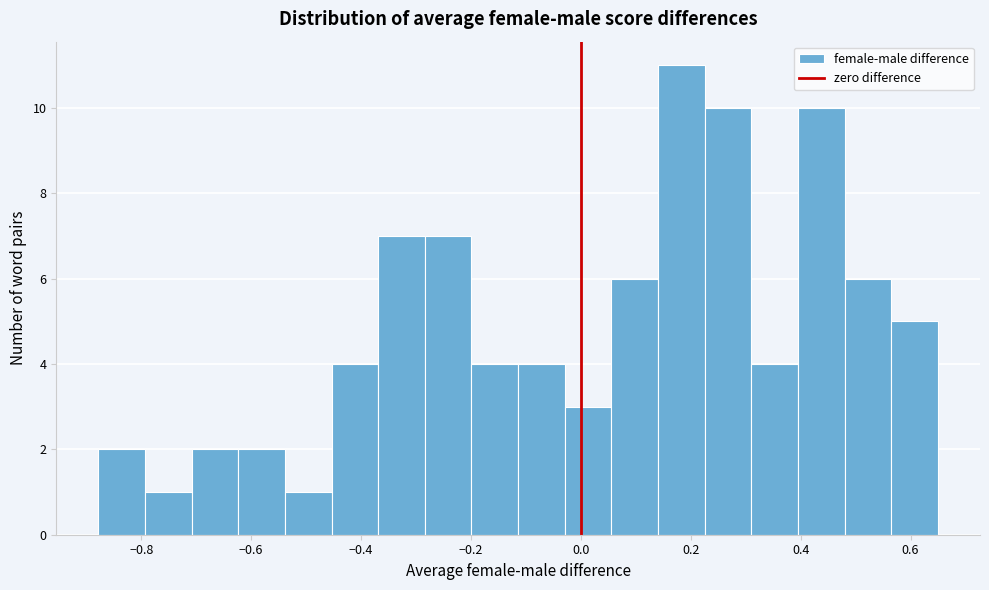

Over which range of the x-axis is the bar tallest?

0.14 to 0.22